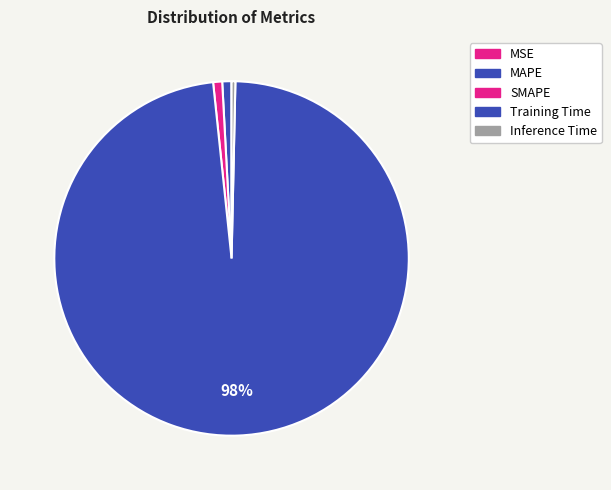

The Inference Time slice represents 0% of the pie. True or false?

True